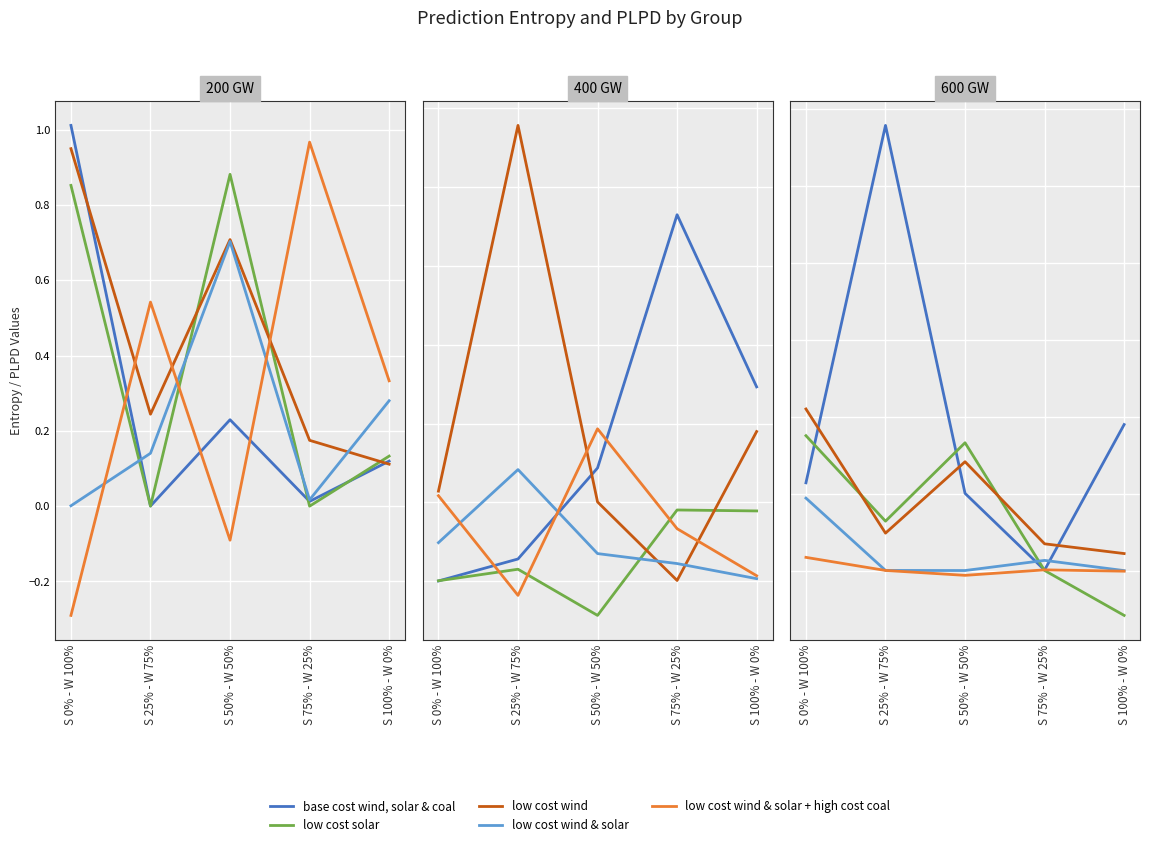

Which has a higher value, S 75% - W 25% or S 25% - W 75%?

S 25% - W 75%